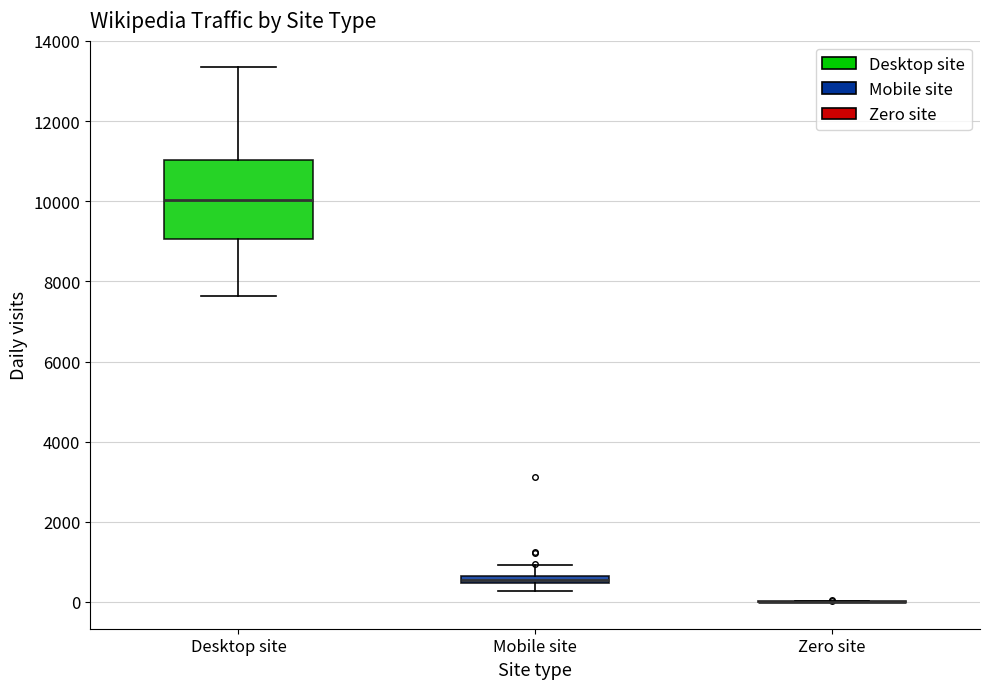

Which box is the tallest, from its lower edge to its upper edge?

Desktop site